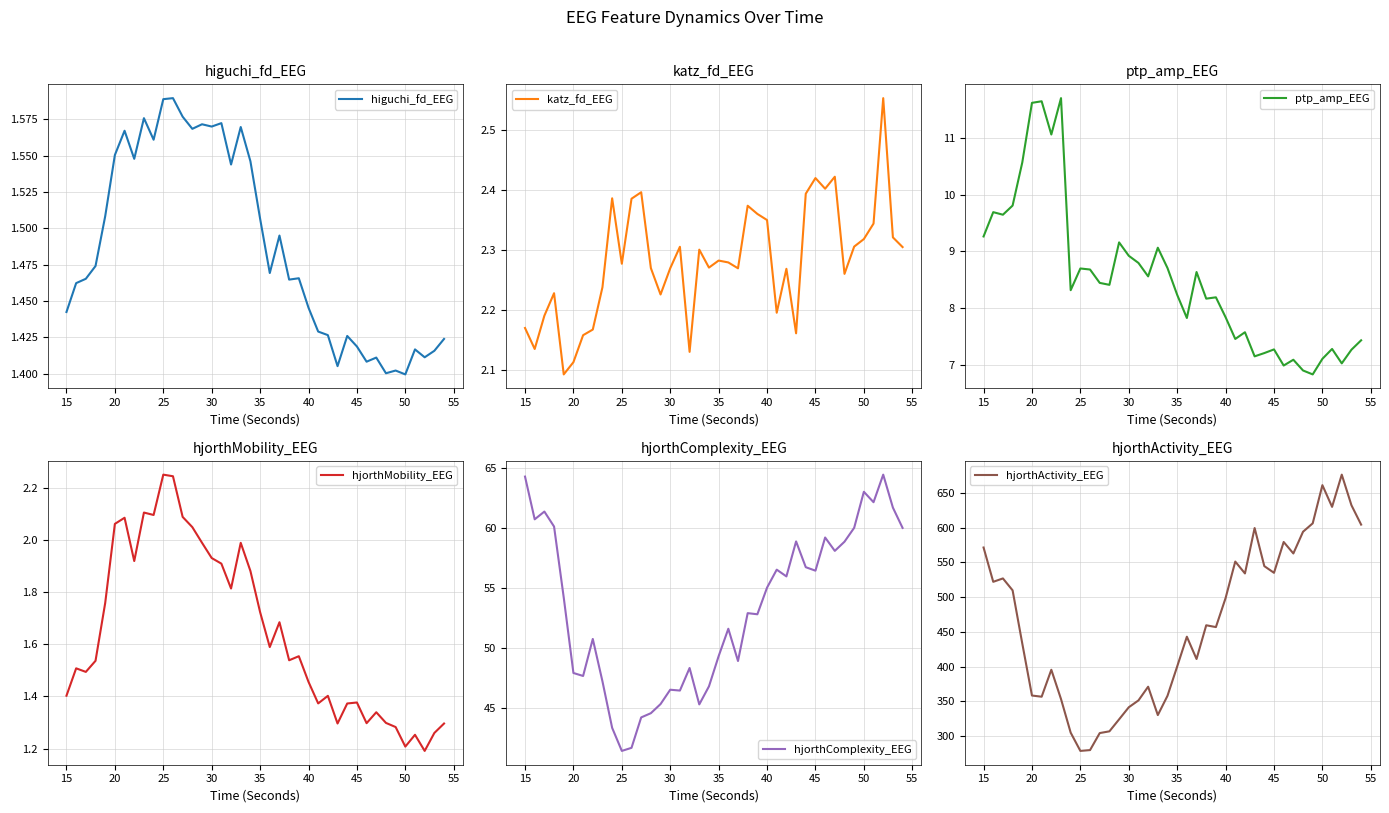

How many lines are shown in the chart?

6